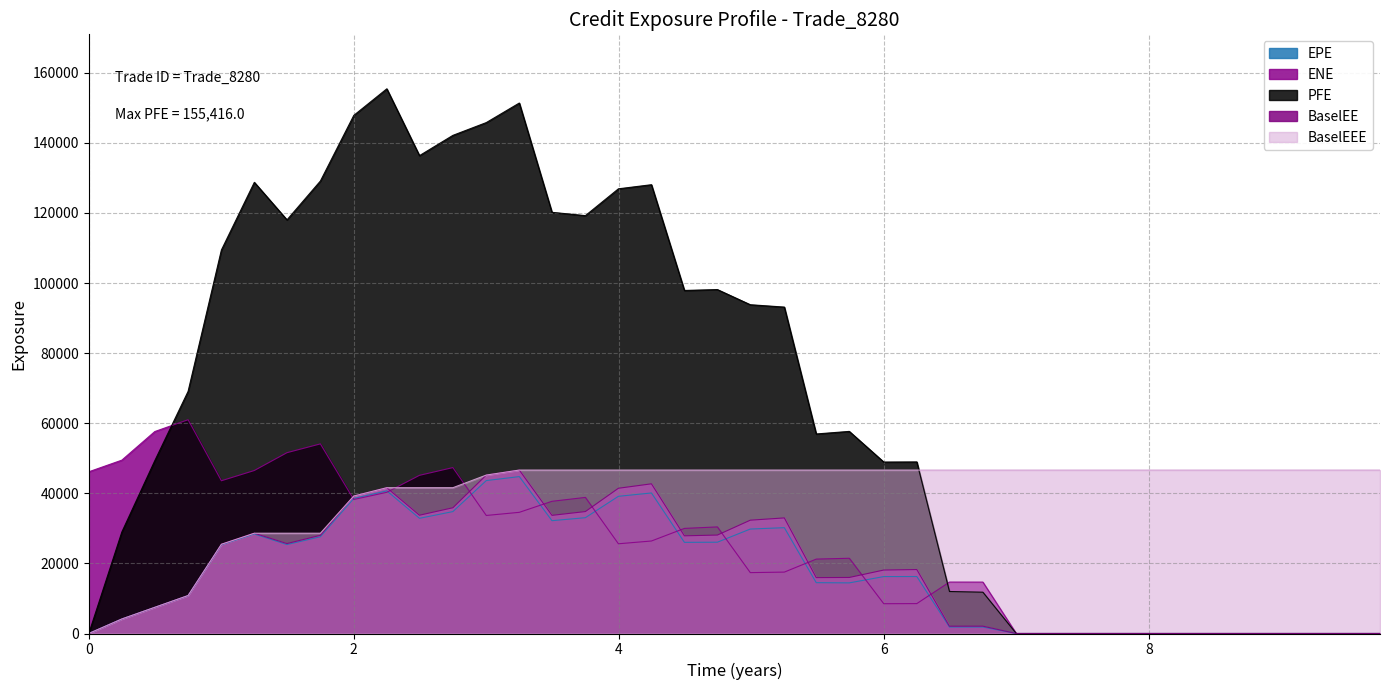

What position from the left is 8.99819?

37